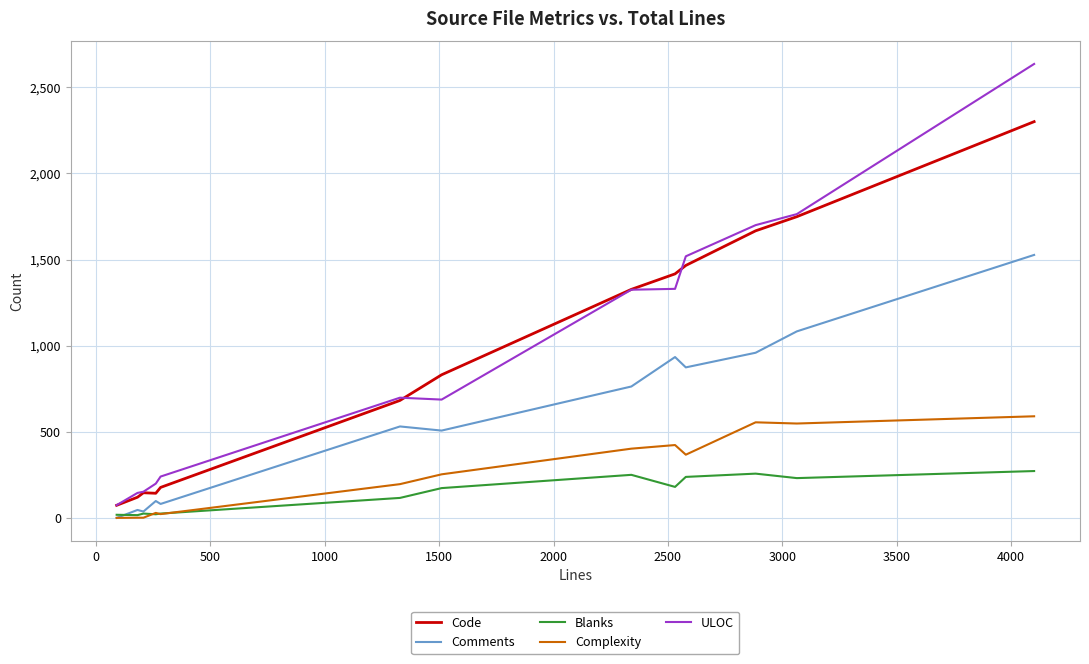

Which series has the largest range (max minus min)?

ULOC